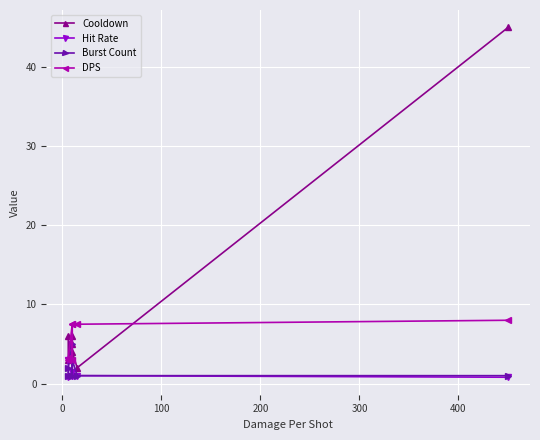

True or false: Cooldown and Burst Count intersect in this chart.

False